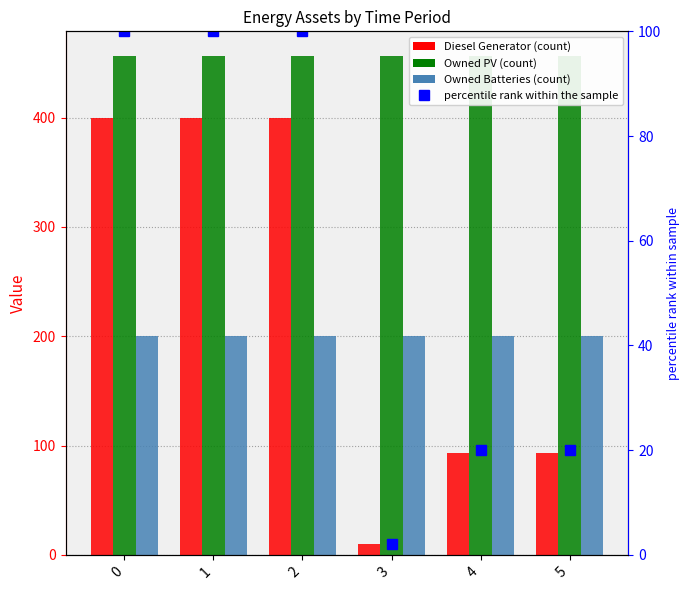

What is the difference between the second highest and second lowest values in the Diesel Generator series?

307